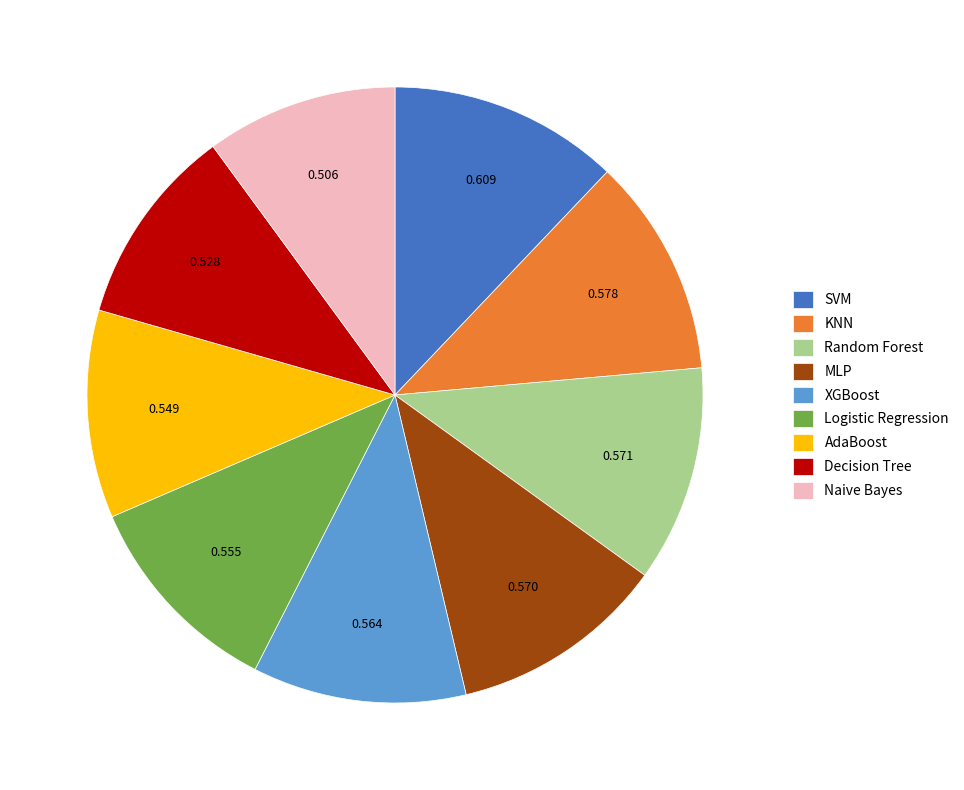

What is the largest slice in the pie chart?

SVM